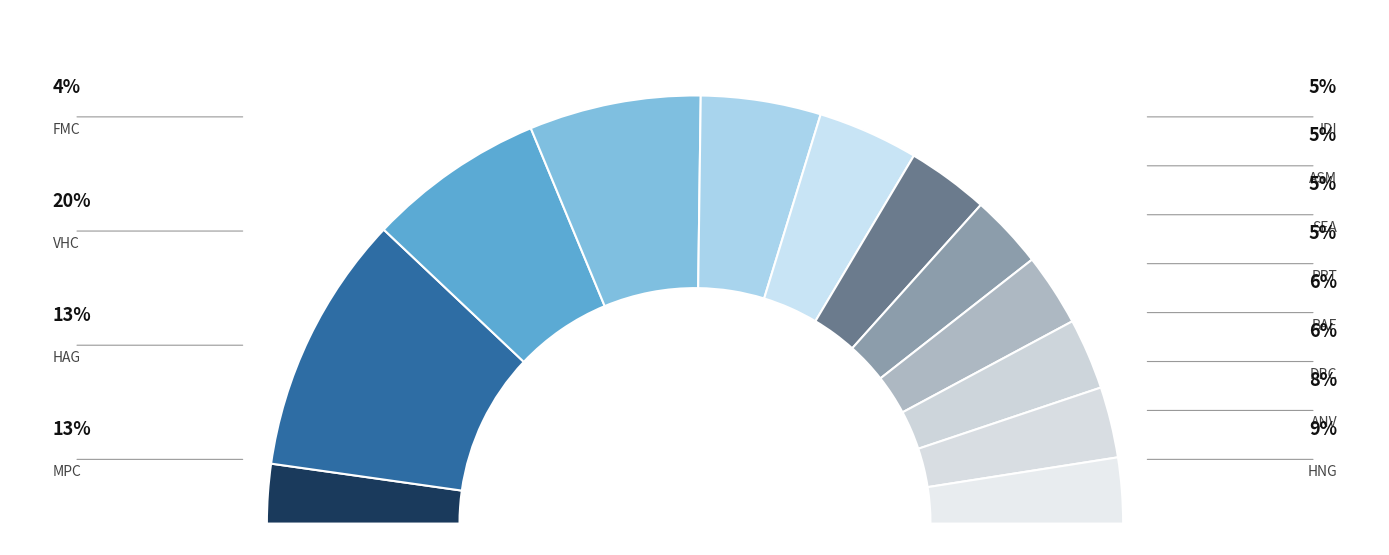

How much of the chart is everything except PRT?

94.5%